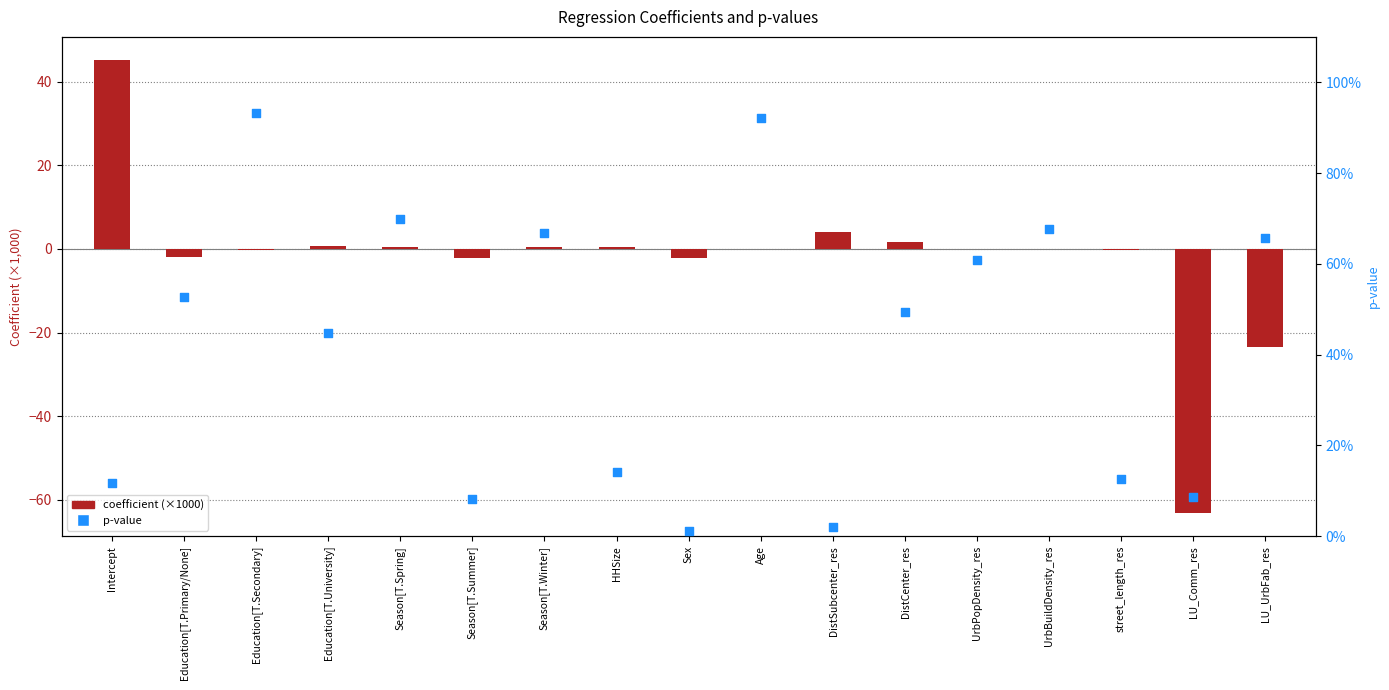

At which category is the sum across all series the highest?

Intercept